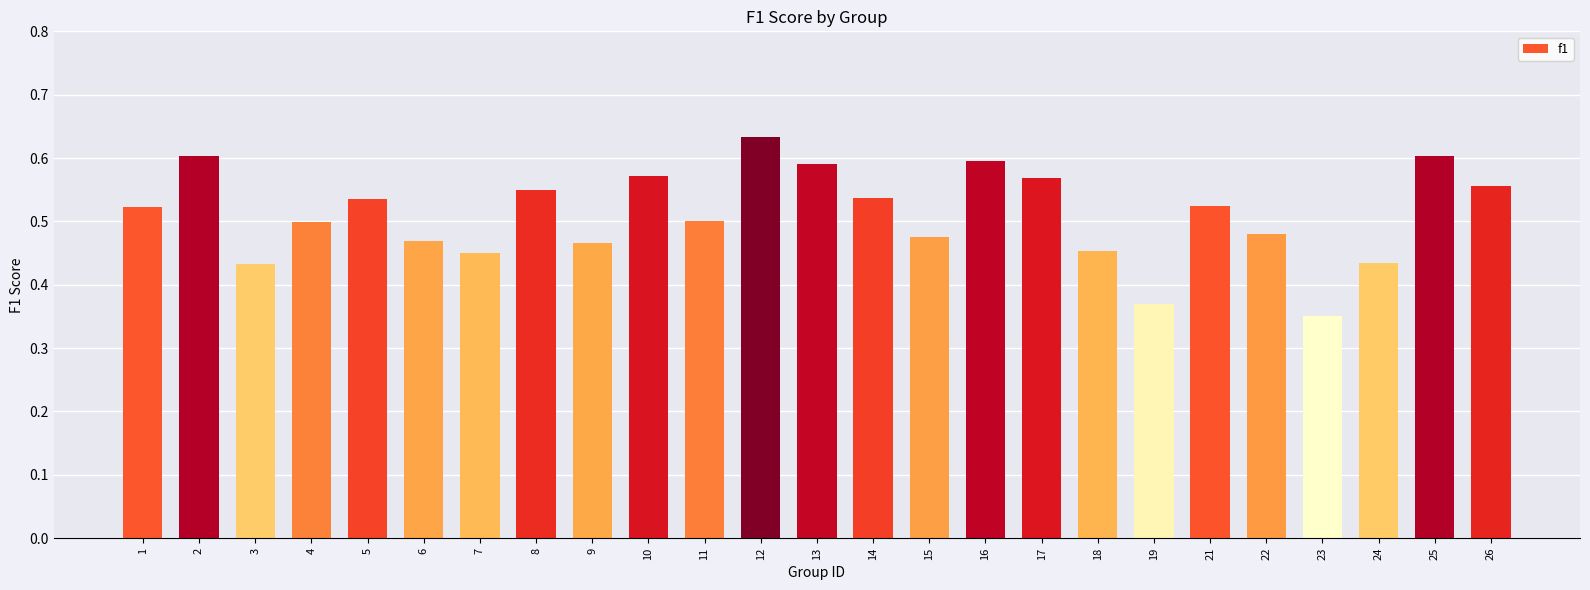

What is the sum of the values at 21 and 23?

0.9